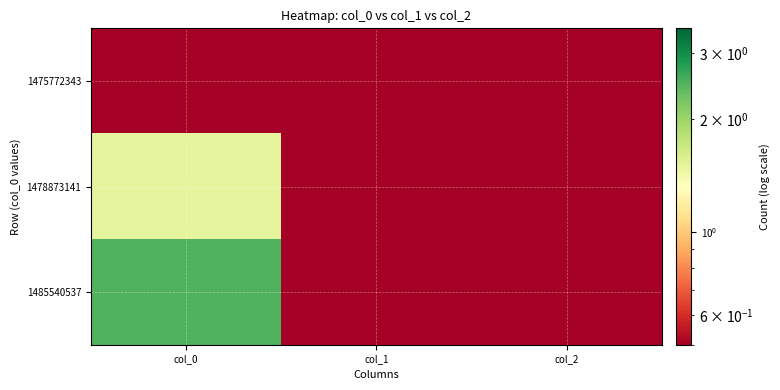

Rank the series by their maximum value, from lowest to highest.

1475772343, 1478873141, 1485540537